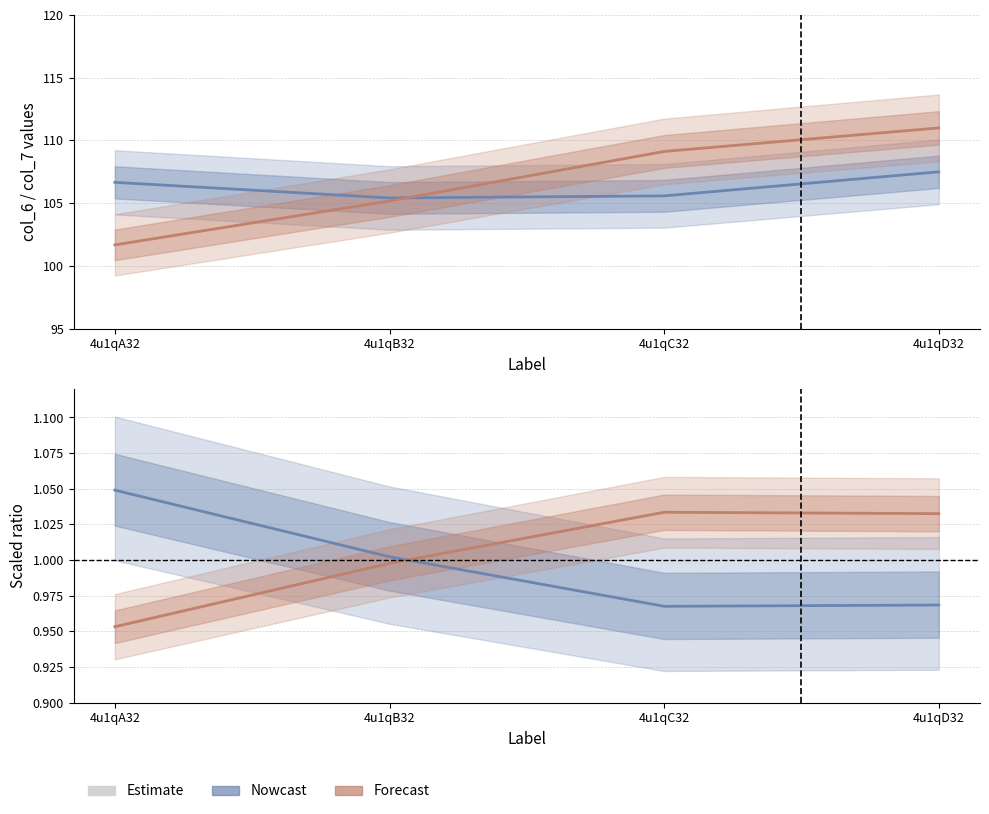

What is the difference between the highest and lowest values at 4u1qA32?

105.7